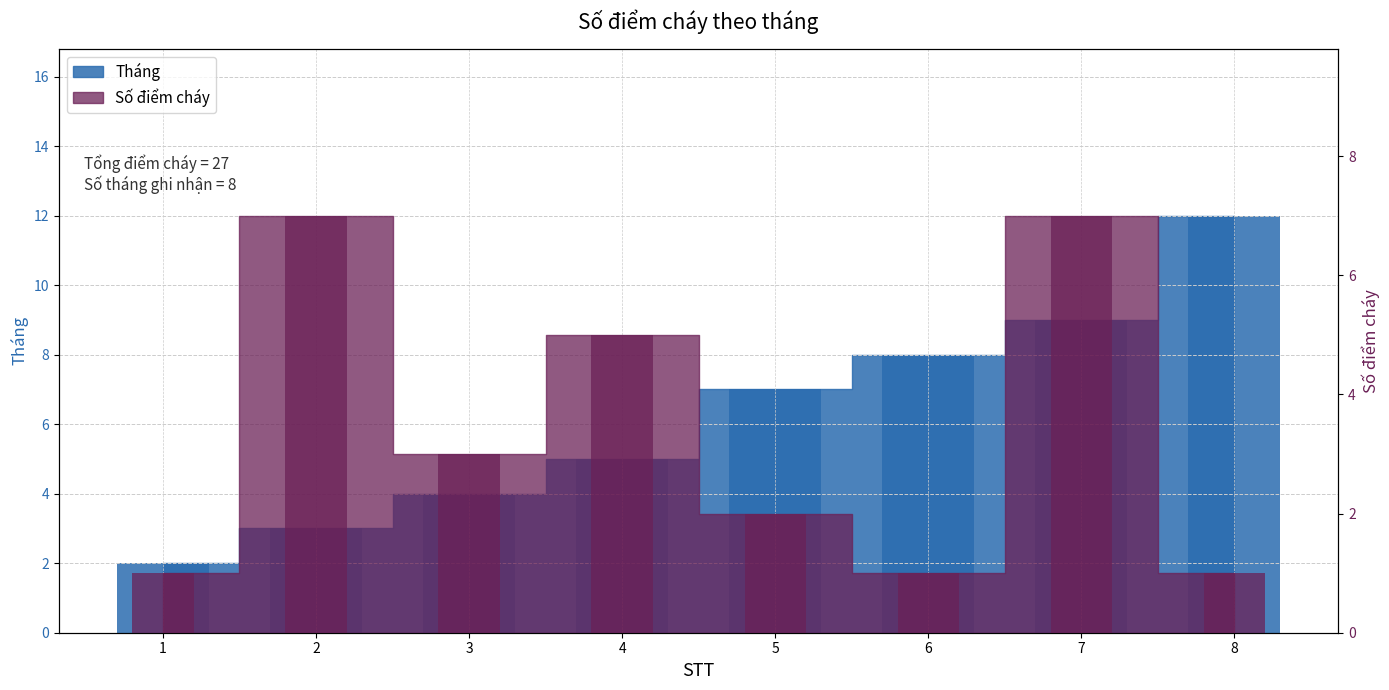

True or false: Số điểm cháy has a value of 2 at 5.

True